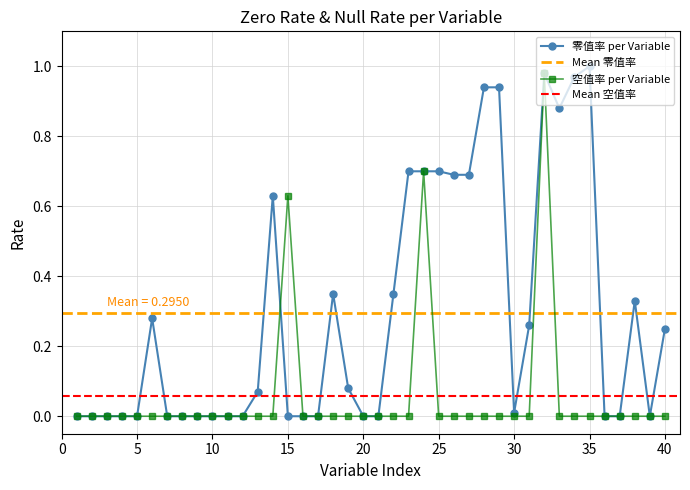

What is the average value of the 空值率 series?

0.1